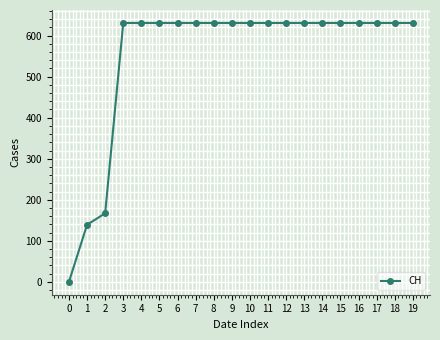

How many series are shown in this chart?

1